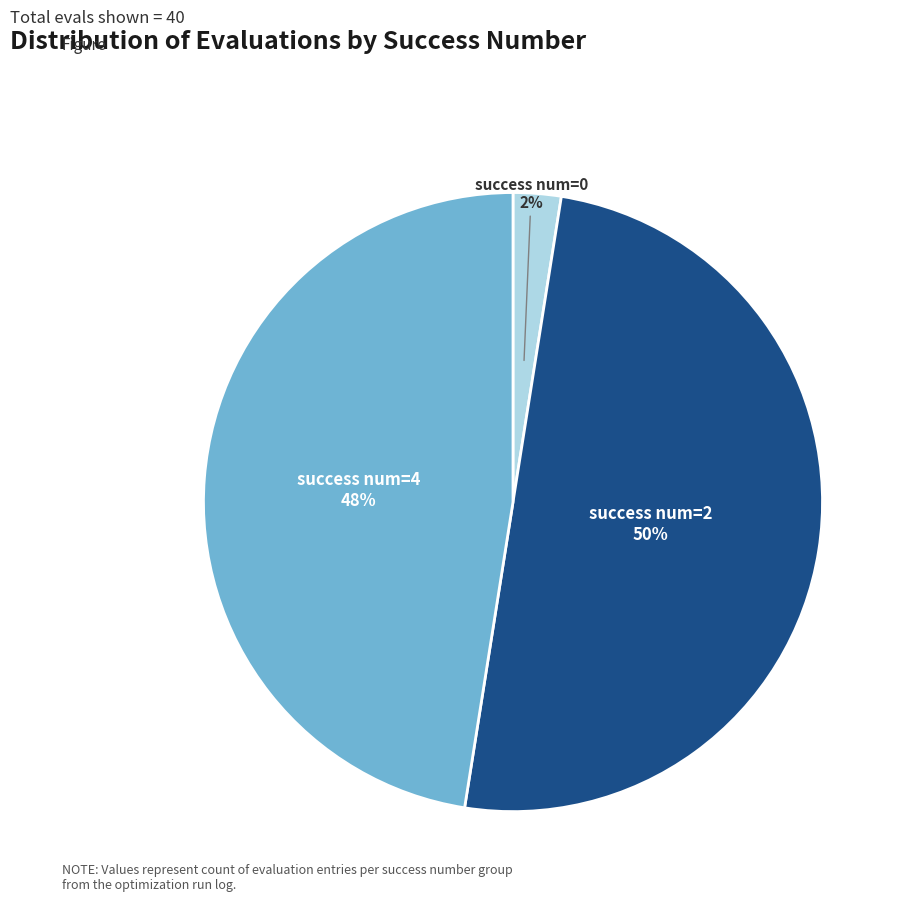

How many slices are in this pie chart?

3